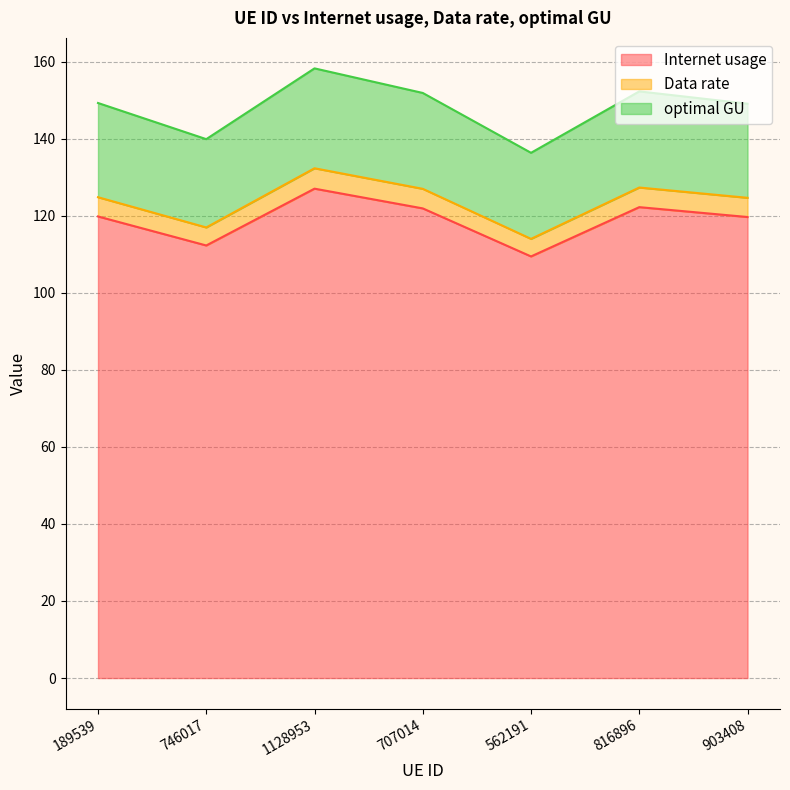

At which category does Data rate reach its first local valley?

746017